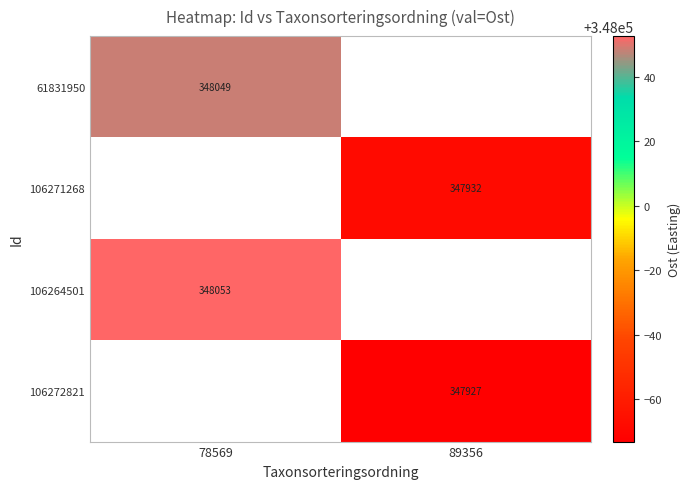

What is the maximum value shown in the chart?

348052.7